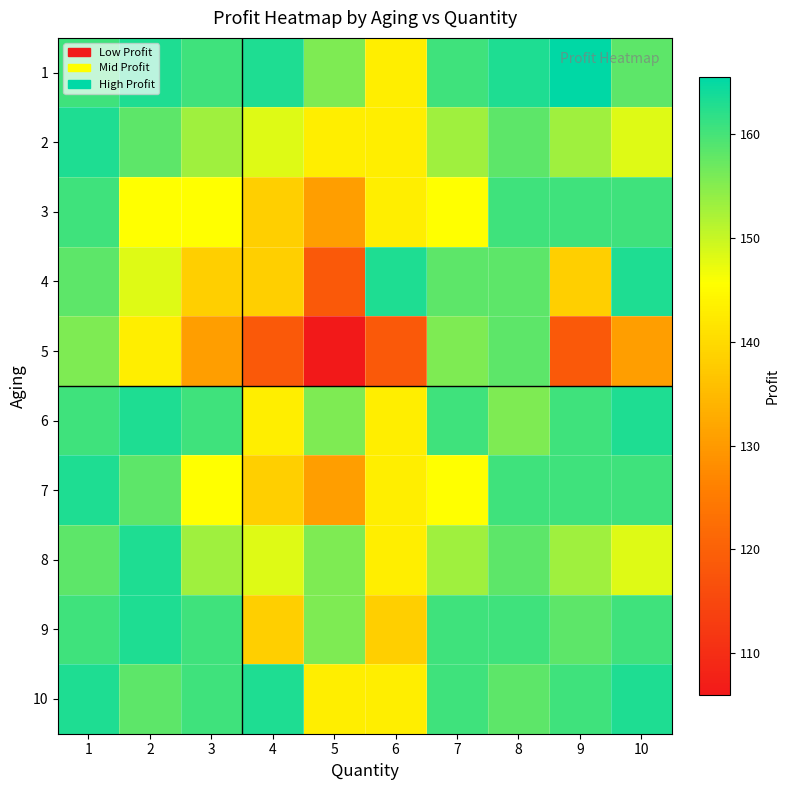

What is the spread (max minus min) of values at 2?

19.8